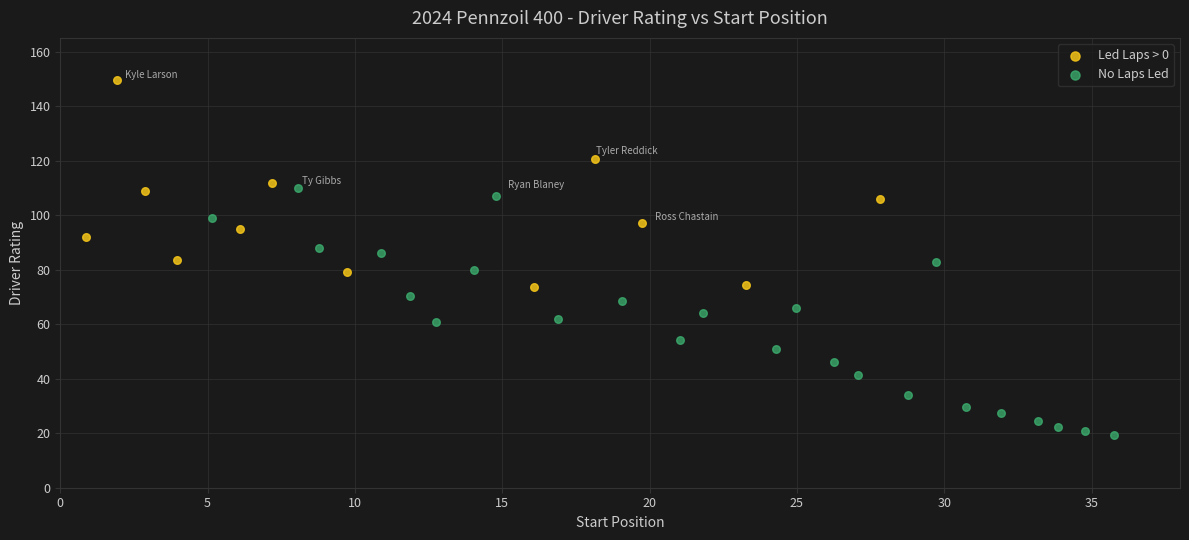

Which series has the widest spread of Y values?

No Laps Led